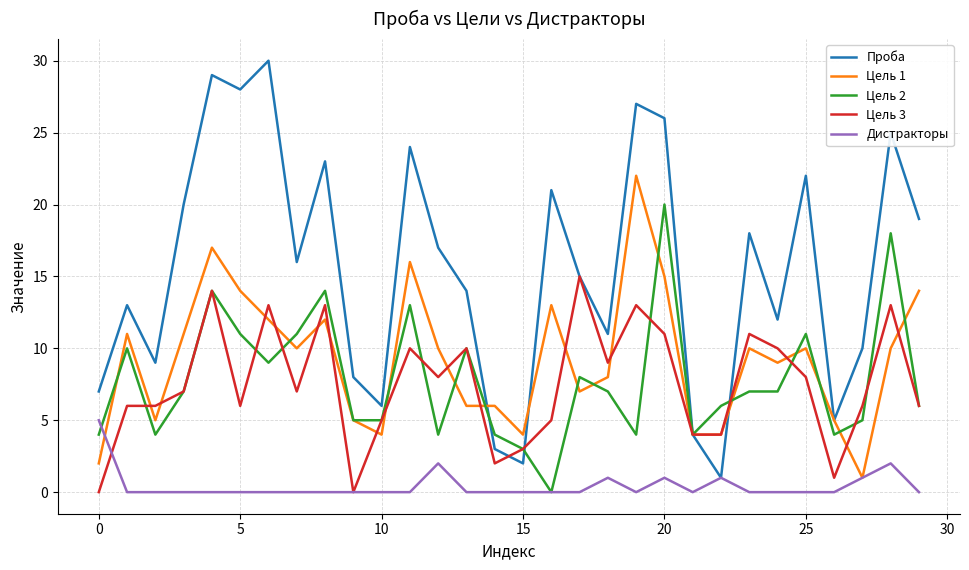

Which series has the largest total across all categories?

Проба